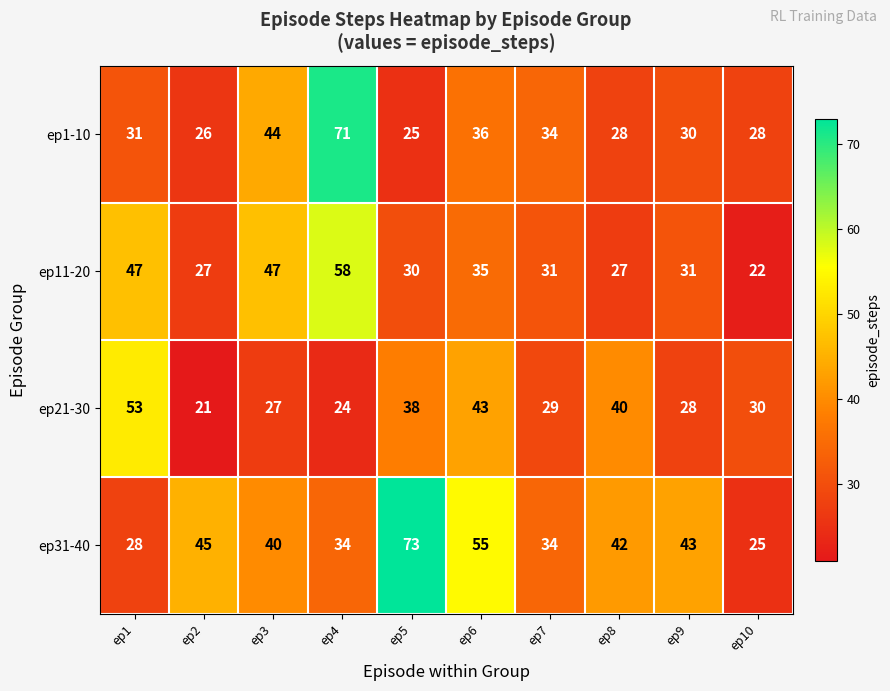

Which series has the largest total across all categories?

ep31-40